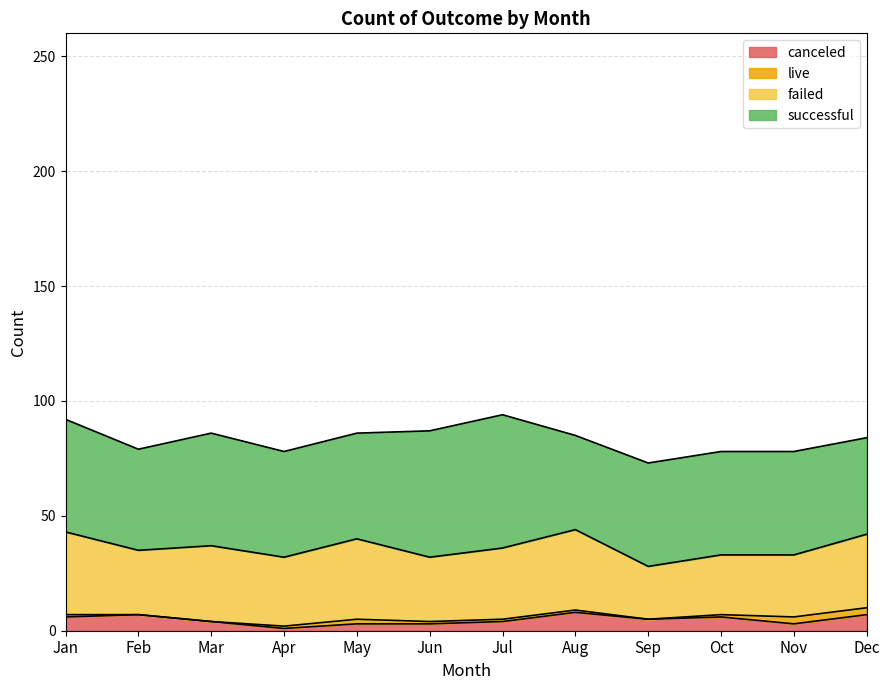

Which series has the largest total across all categories?

successful